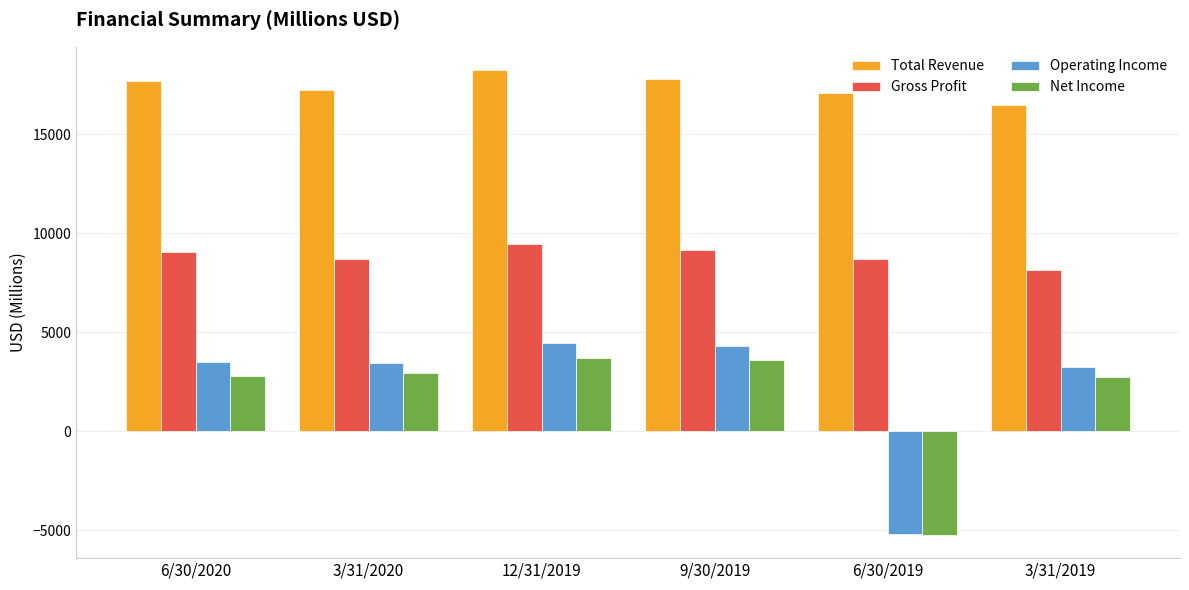

What is the value of the Operating Income bar at the 5th from the left?

-5193